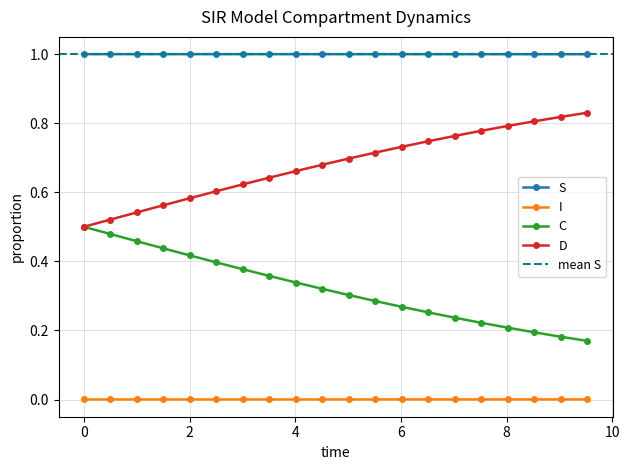

Reading left to right, extract all data points from this chart.

S: 1.0	1.0	1.0	1.0	1.0	1.0	1.0	1.0	1.0	1.0	1.0	1.0	1.0	1.0	1.0	1.0	1.0	1.0	1.0	1.0
I: 0.0	0.0	0.0	0.0	0.0	0.0	0.0	0.0	0.0	0.0	0.0	0.0	0.0	0.0	0.0	0.0	0.0	0.0	0.0	0.0
C: 0.5	0.5	0.5	0.4	0.4	0.4	0.4	0.4	0.3	0.3	0.3	0.3	0.3	0.3	0.2	0.2	0.2	0.2	0.2	0.2
D: 0.5	0.5	0.5	0.6	0.6	0.6	0.6	0.6	0.7	0.7	0.7	0.7	0.7	0.7	0.8	0.8	0.8	0.8	0.8	0.8